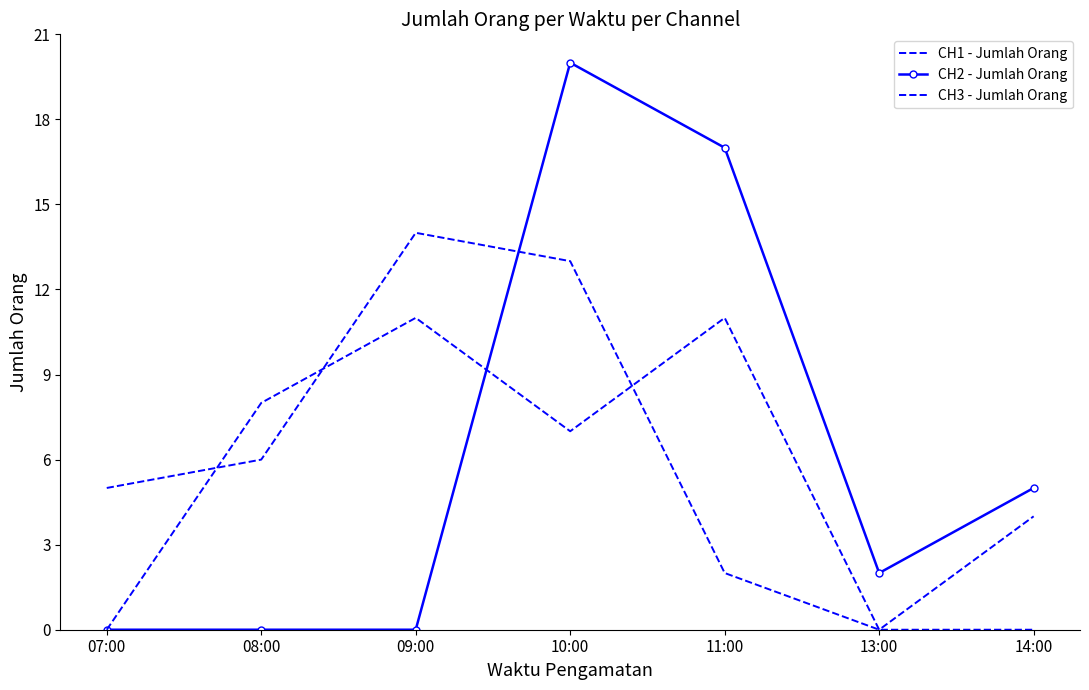

After their last crossing, which series has the higher values: CH1 - Jumlah Orang or CH3 - Jumlah Orang?

CH3 - Jumlah Orang